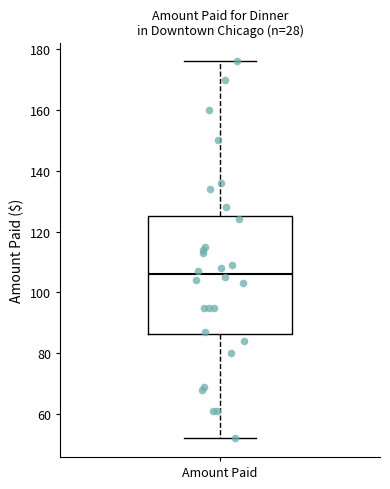

Where does the upper whisker of the box for Amount Paid end on the y-axis? The values are not printed on the chart, so give them approximately, as read against the axis.

176